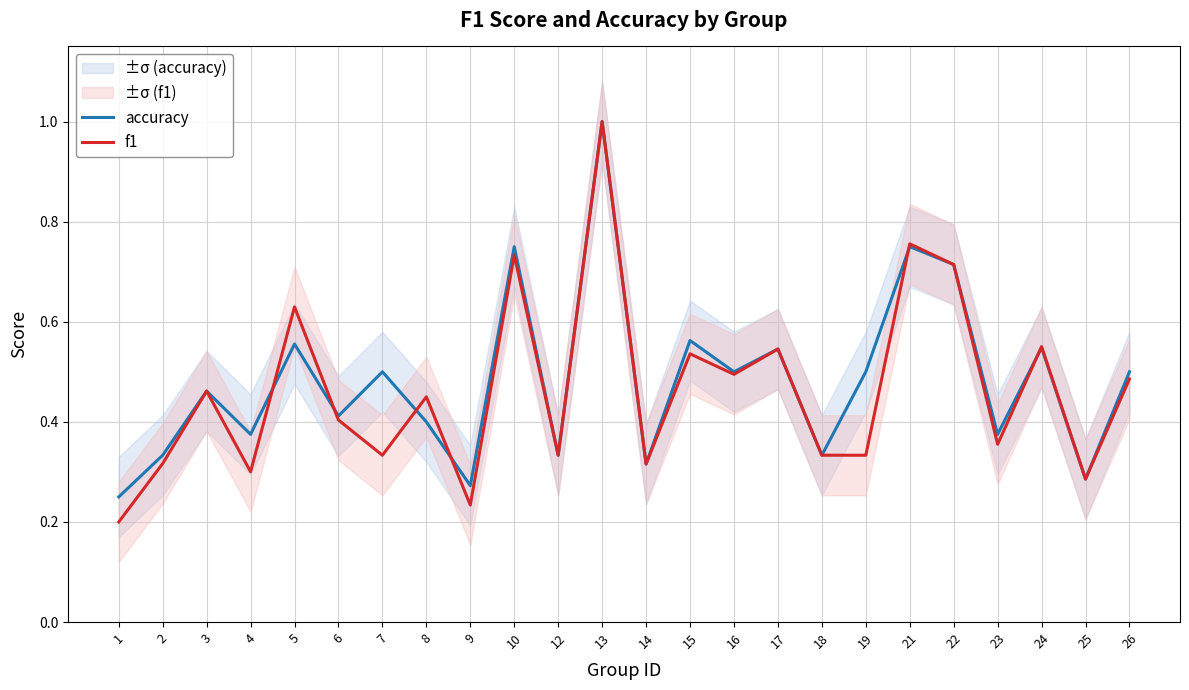

List the series in order of their overall mean, lowest first.

f1, accuracy